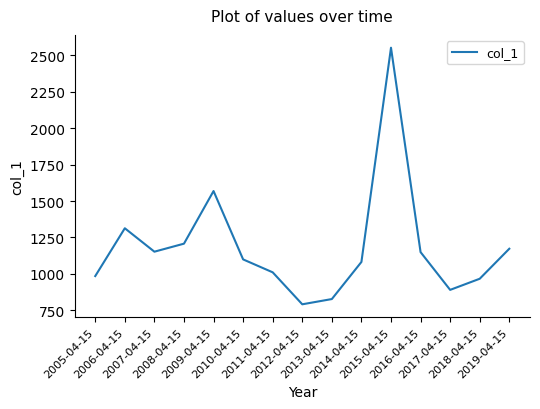

How many lines are shown in the chart?

1